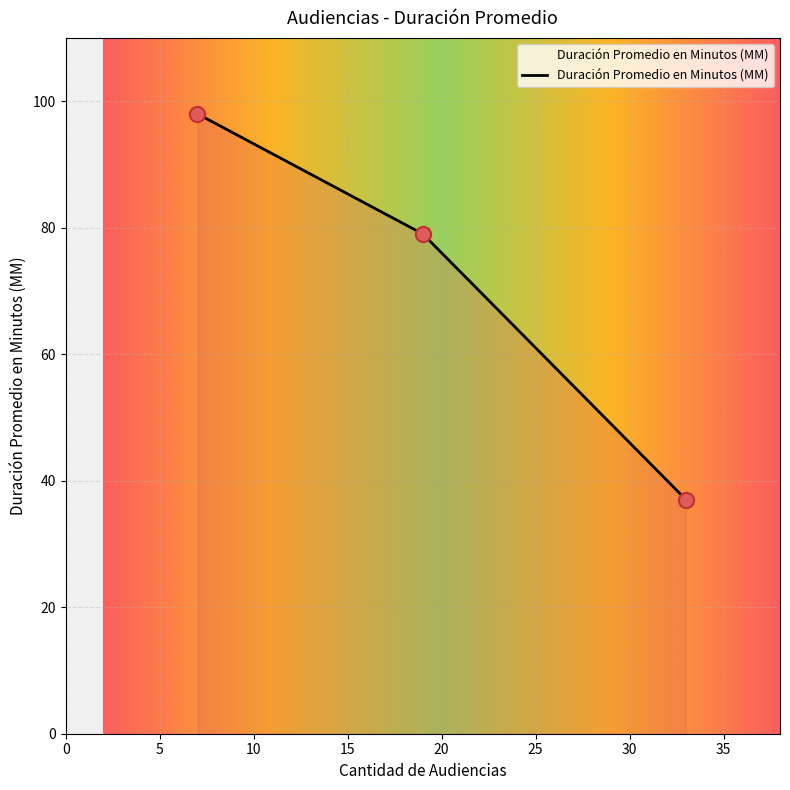

What is the maximum value shown in the chart?

98.0